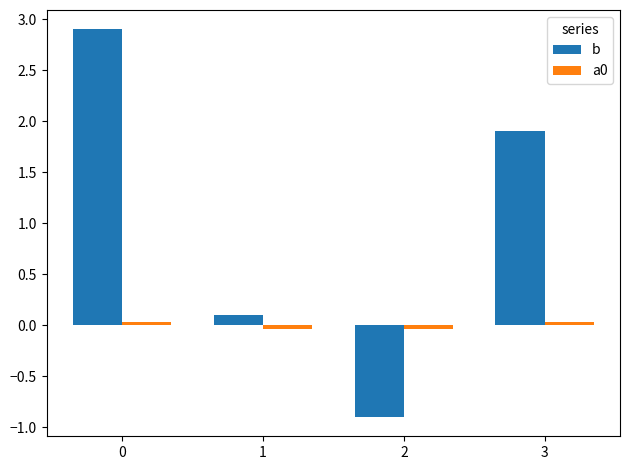

True or false: b has a value of 3.3 at 3.

False